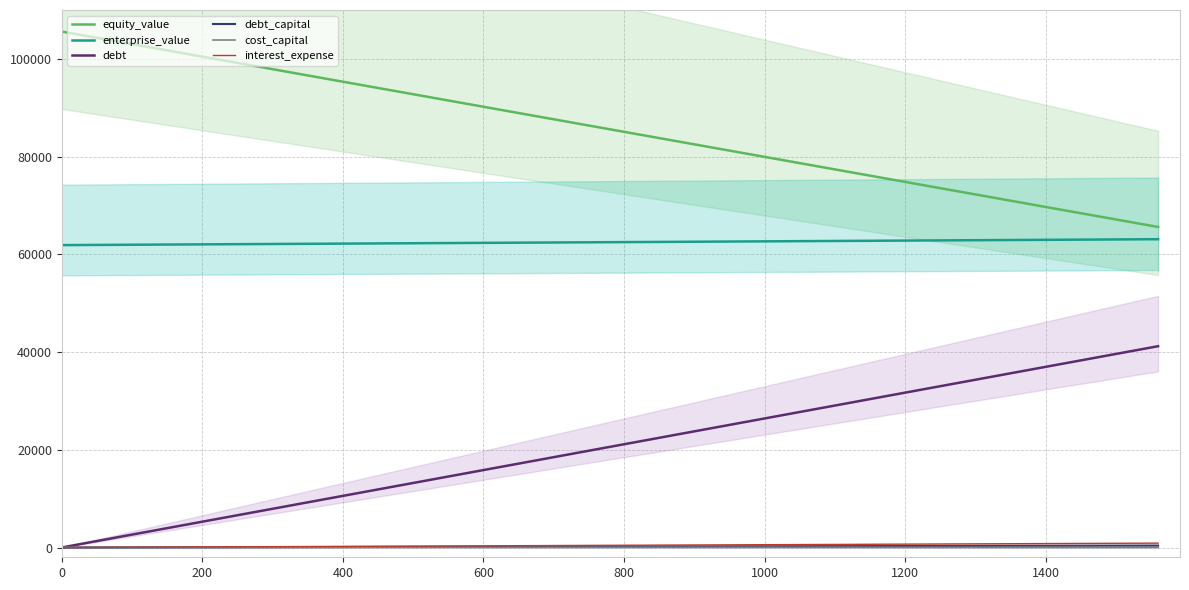

True or false: enterprise_value and equity_value intersect in this chart.

False